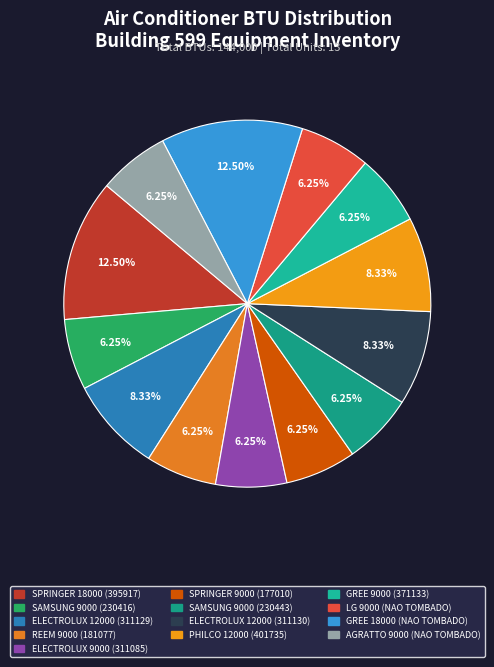

Which slice is the largest?

SPRINGER
(18000)